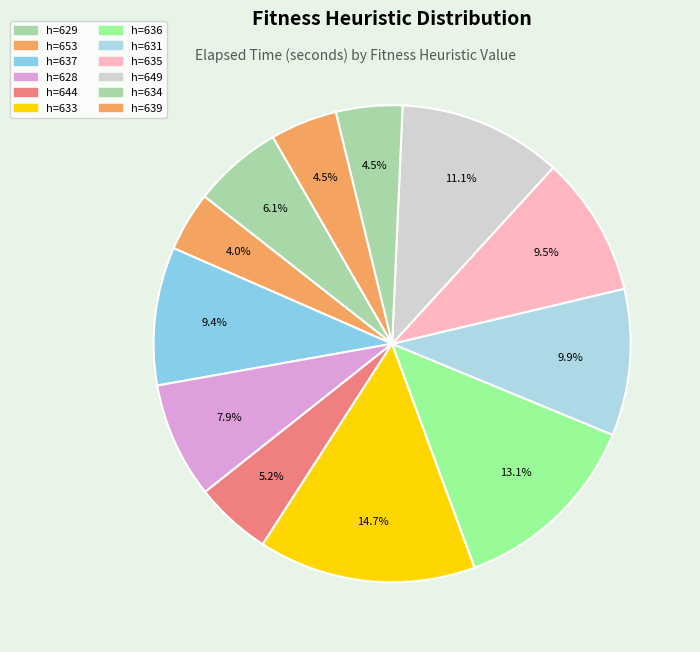

How many slices are in this pie chart?

12